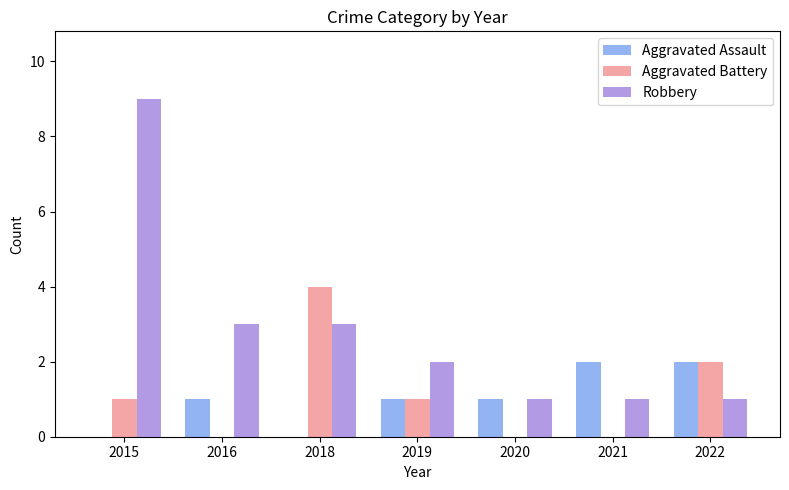

How many Robbery values are between 1 and 3?

6